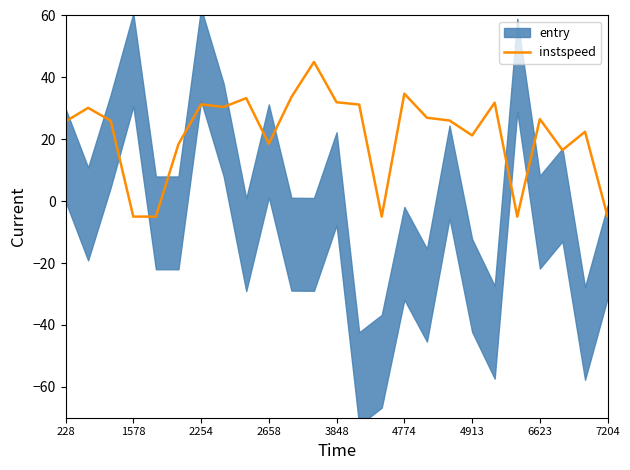

What is the highest value of the instspeed series?

45.0